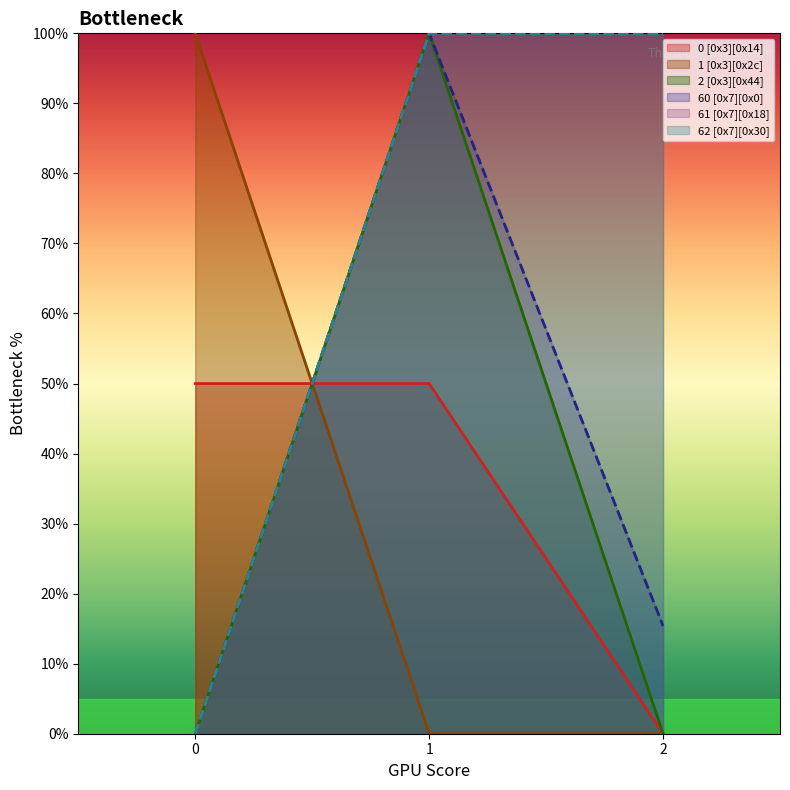

How many lines are shown in the chart?

6